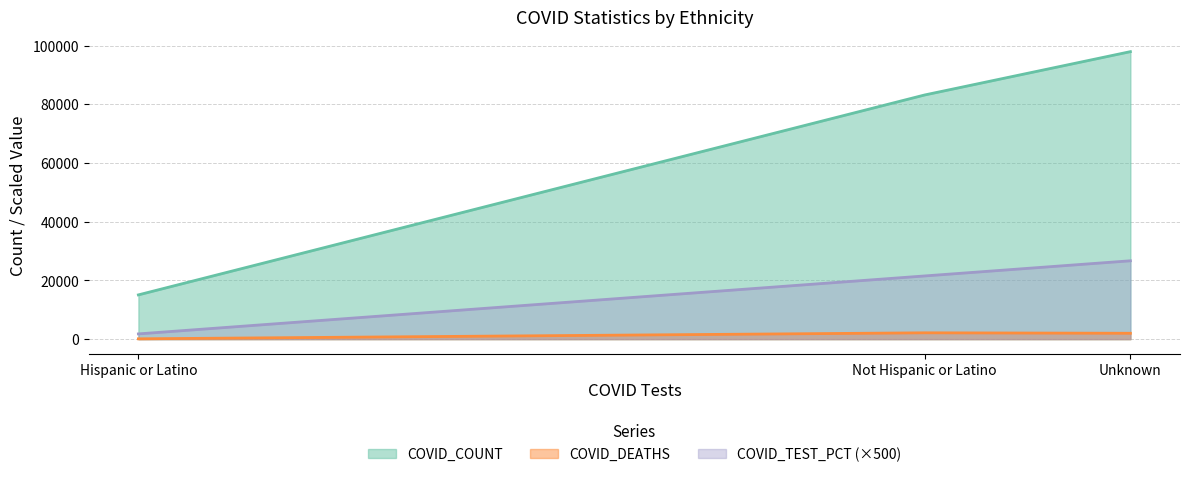

What is the sum of the COVID_DEATHS values at Unknown and Not Hispanic or Latino?

4159